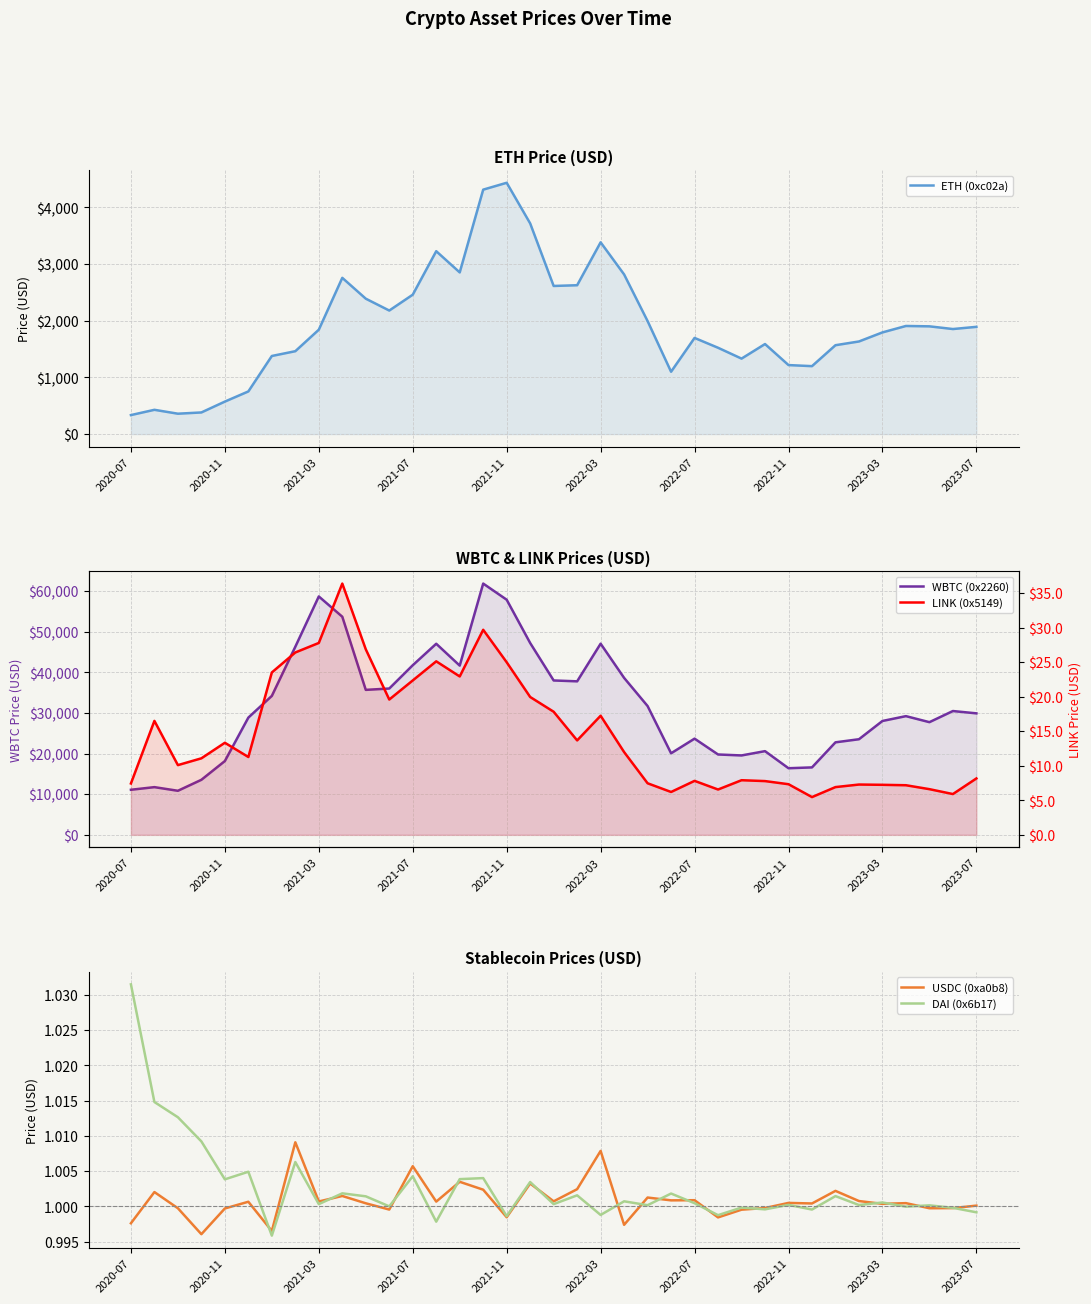

Rank the series by their maximum value, from lowest to highest.

USDC (0xa0b8), DAI (0x6b17), LINK (0x5149), ETH (0xc02a), WBTC (0x2260)